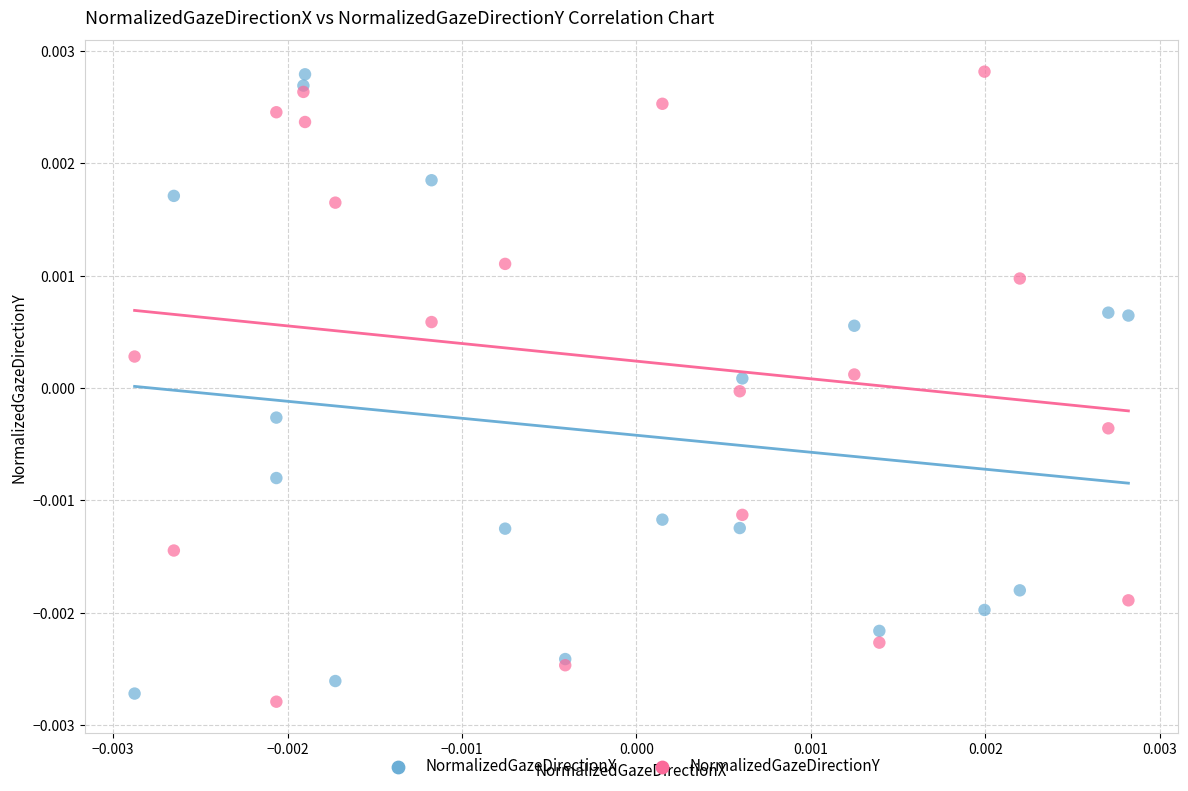

Which series has the widest spread of Y values?

NormalizedGazeDirectionY